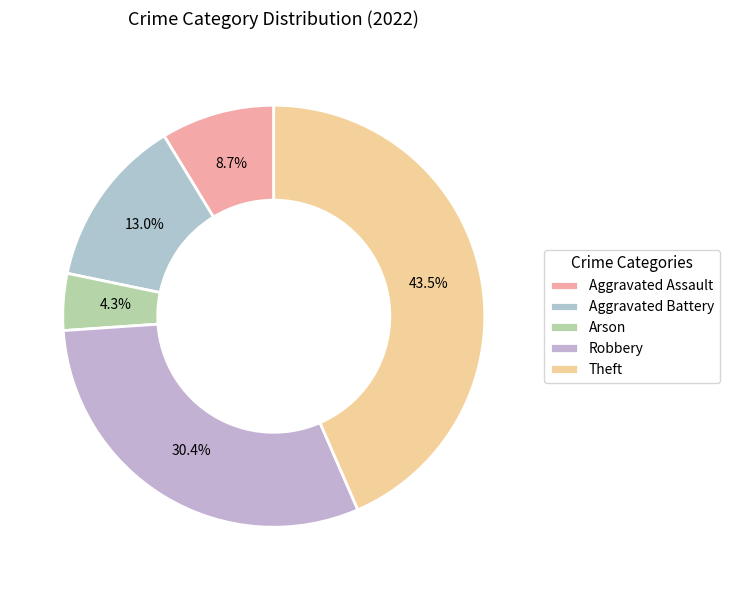

Approximately how many times larger is the value at Robbery compared to Aggravated Assault?

3.5